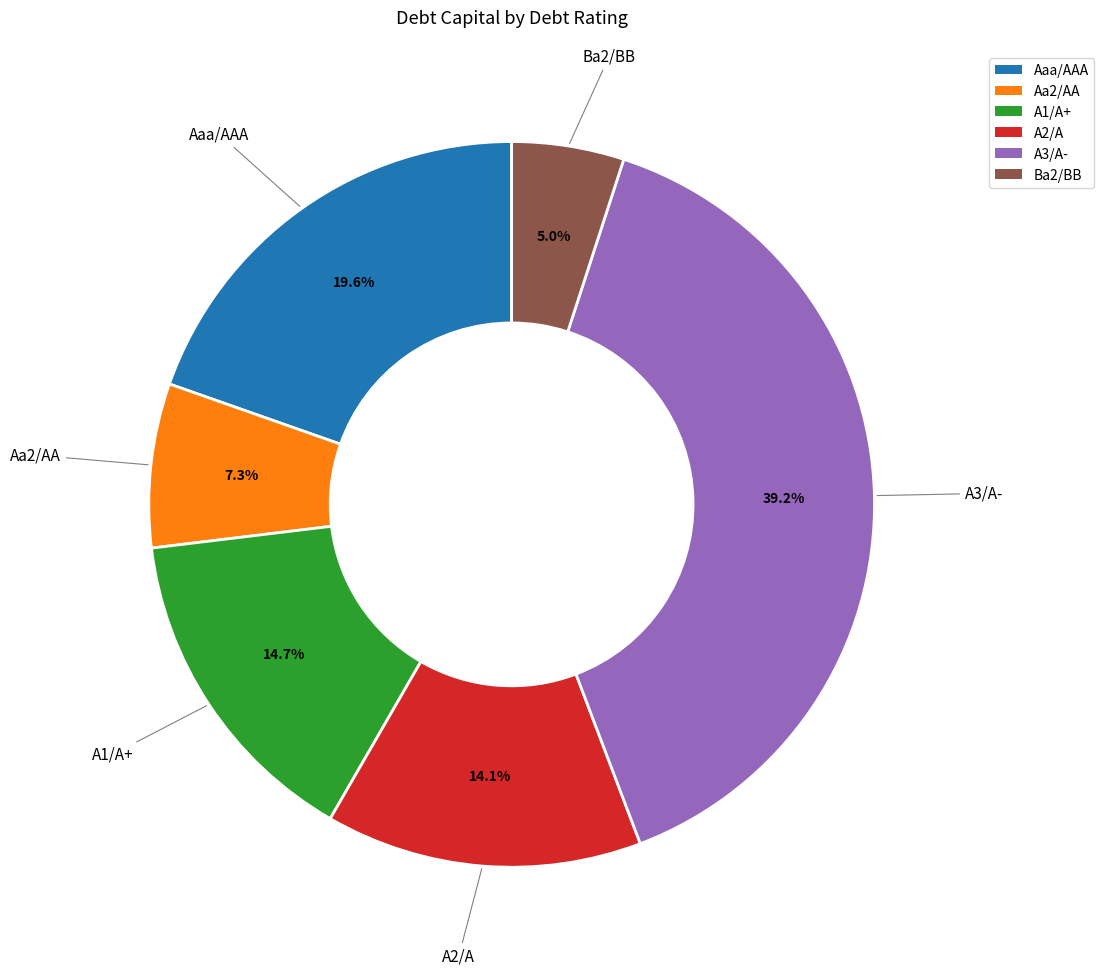

What is the smallest slice in the pie chart?

Ba2/BB